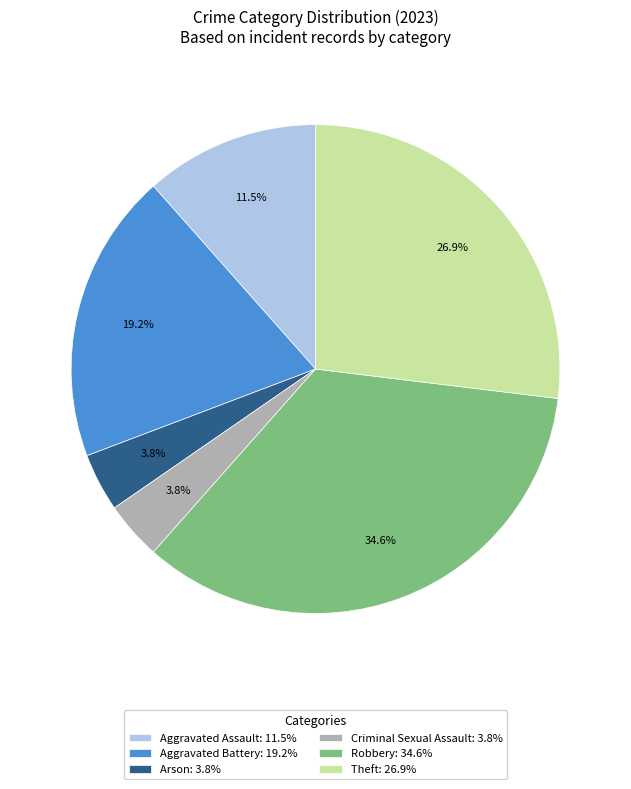

What is the ratio of the value at Aggravated Assault to the value at Aggravated Battery?

0.6